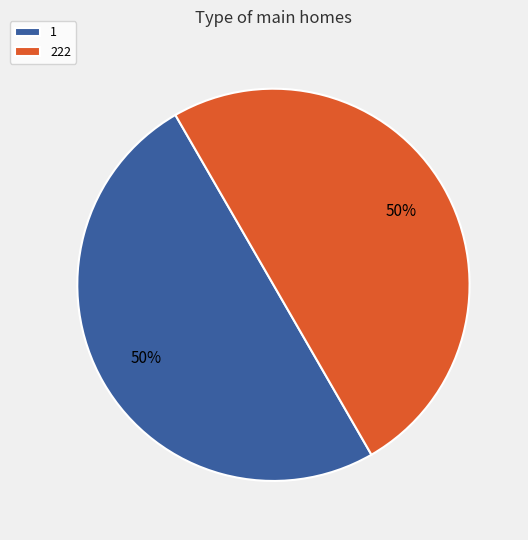

Is the sum of 222 and 1 greater than half?

Yes